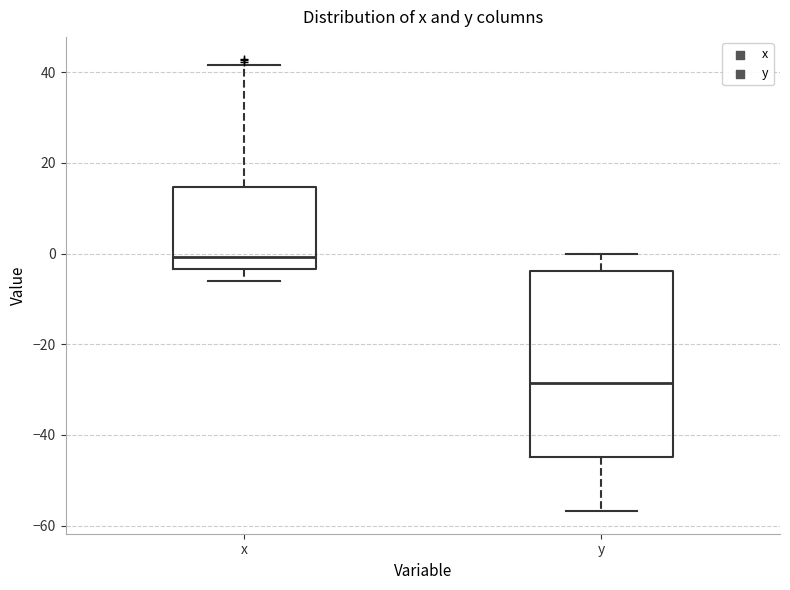

Which box's median line is the highest?

x